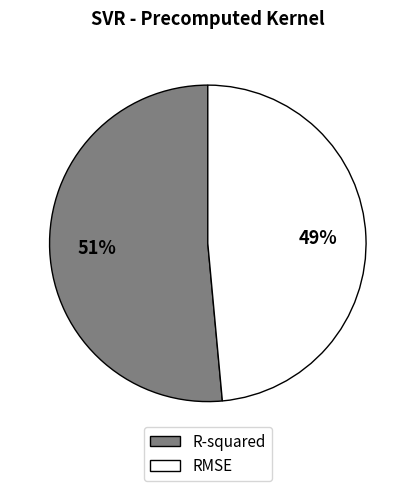

Is the sum of R-squared and RMSE greater than half?

Yes